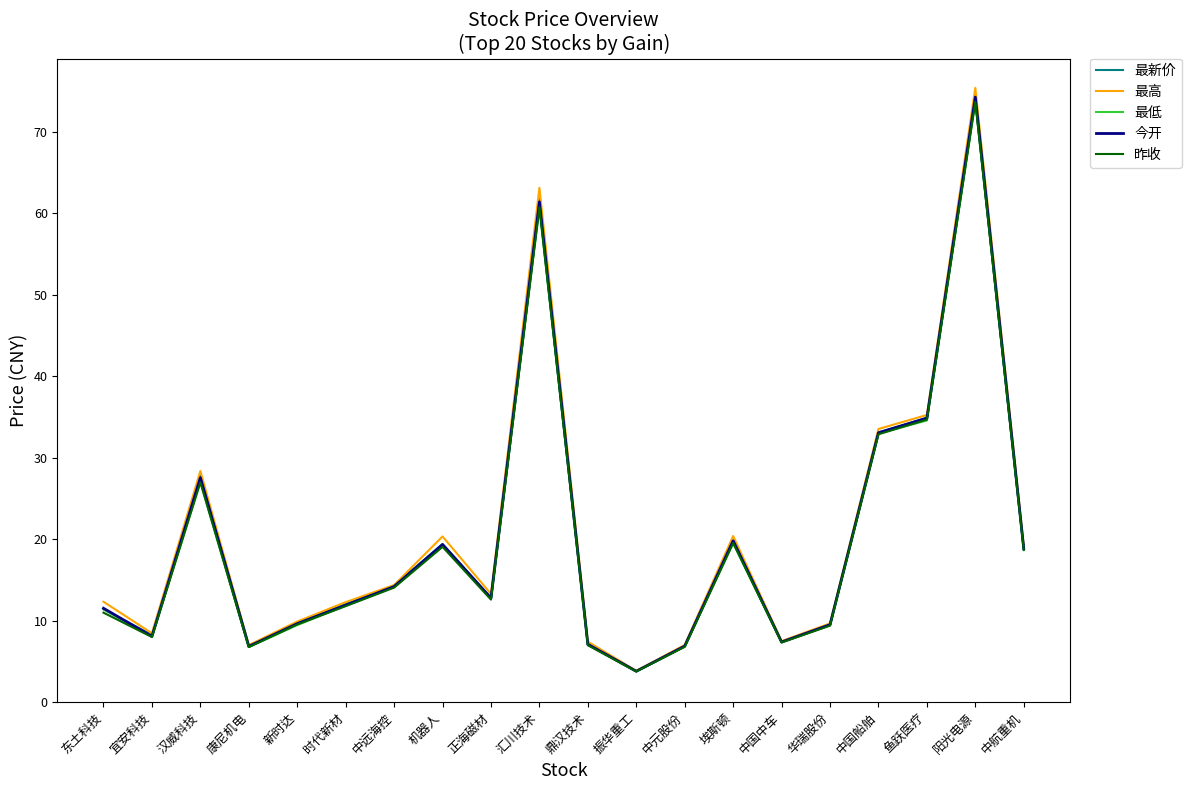

Which series has the widest spread of values?

最高